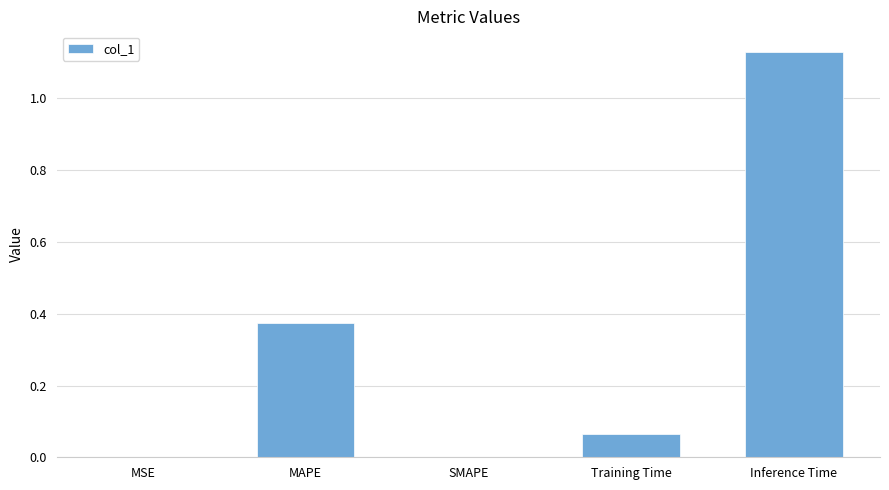

The chart shows a value of 0.5 at MAPE. True or false?

False